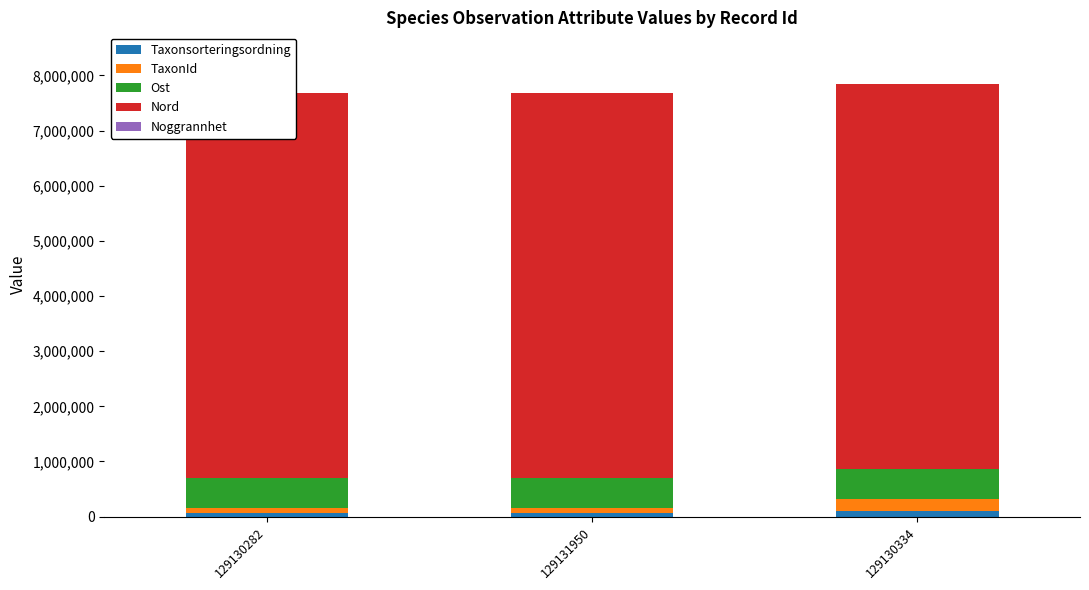

What value does the Ost series have at 129130334?

538004